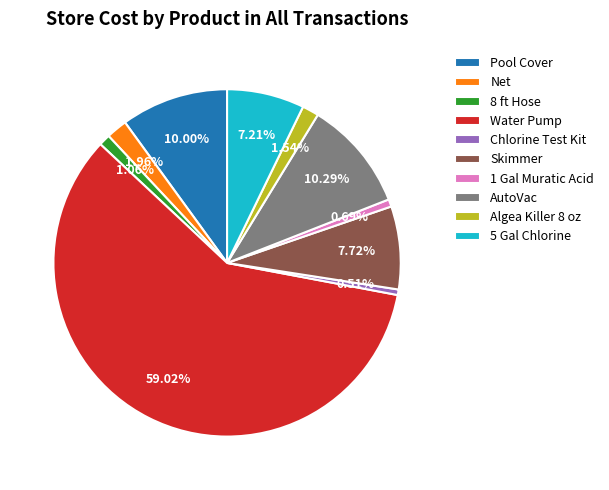

The AutoVac slice represents 1% of the pie. True or false?

False